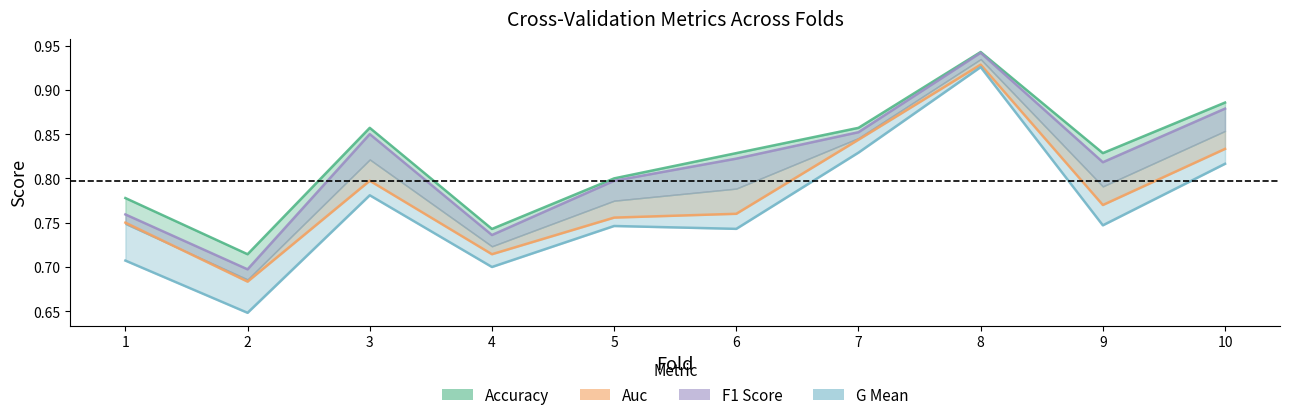

At how many categories does at least one series exceed 0?

10